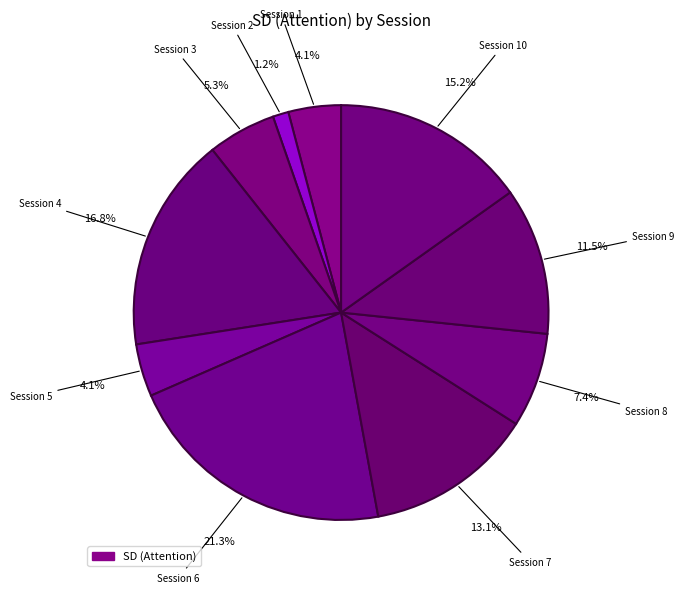

Which slice is the largest?

Session 6